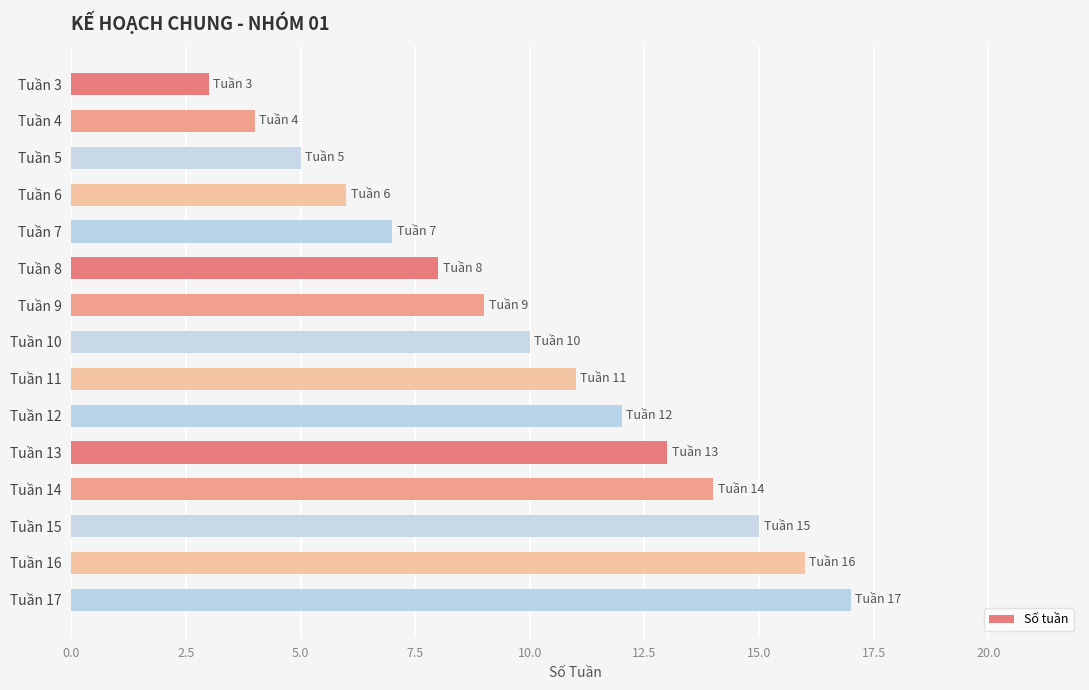

Does the chart contain stacked bars?

No